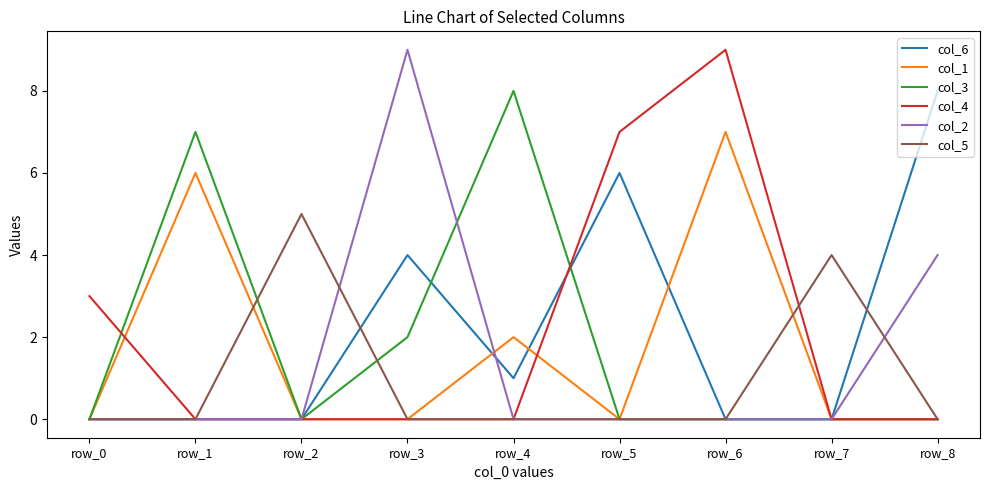

Reading left to right, transcribe all the data shown in this chart.

col_6: row_0=0	row_1=0	row_2=0	row_3=4	row_4=1	row_5=6	row_6=0	row_7=0	row_8=8
col_1: row_0=0	row_1=6	row_2=0	row_3=0	row_4=2	row_5=0	row_6=7	row_7=0	row_8=0
col_3: row_0=0	row_1=7	row_2=0	row_3=2	row_4=8	row_5=0	row_6=0	row_7=0	row_8=0
col_4: row_0=3	row_1=0	row_2=0	row_3=0	row_4=0	row_5=7	row_6=9	row_7=0	row_8=0
col_2: row_0=0	row_1=0	row_2=0	row_3=9	row_4=0	row_5=0	row_6=0	row_7=0	row_8=4
col_5: row_0=0	row_1=0	row_2=5	row_3=0	row_4=0	row_5=0	row_6=0	row_7=4	row_8=0